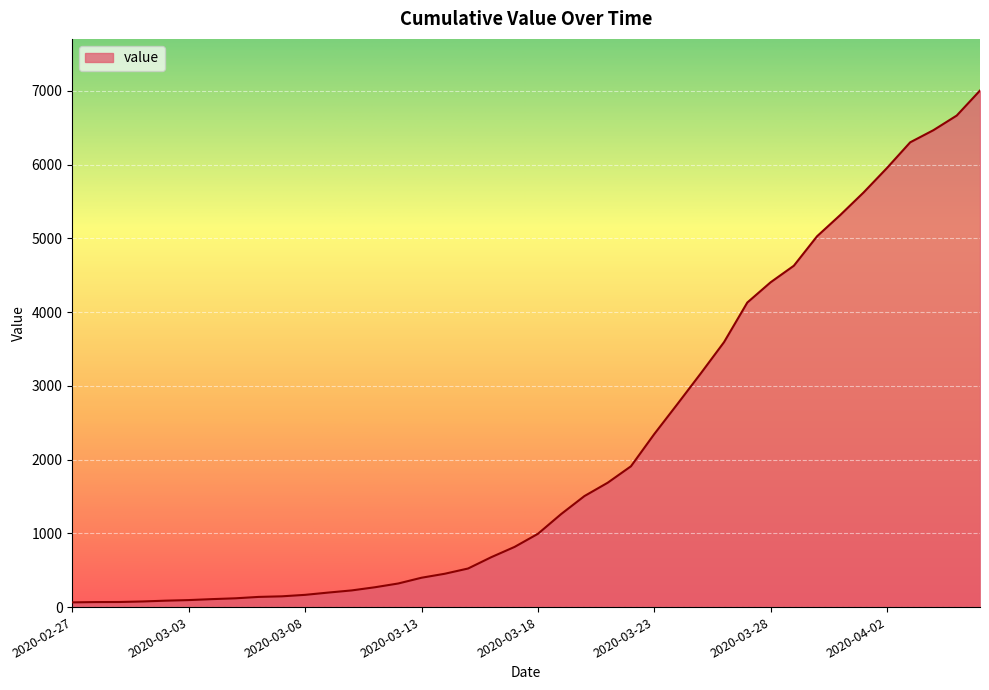

What is the difference between the maximum and minimum values?

6939